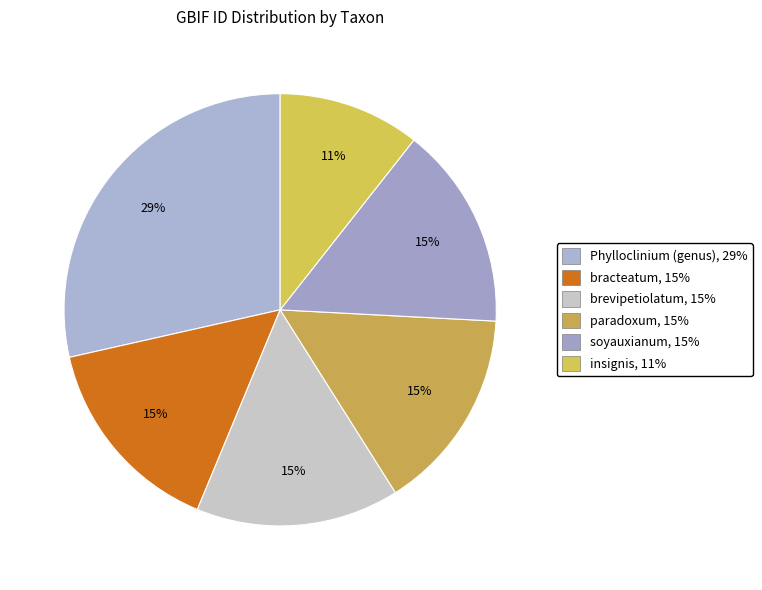

Is insignis the majority of the pie?

No